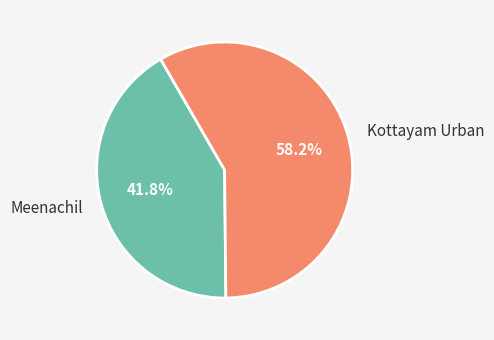

Which category has the smallest portion of the pie?

Meenachil